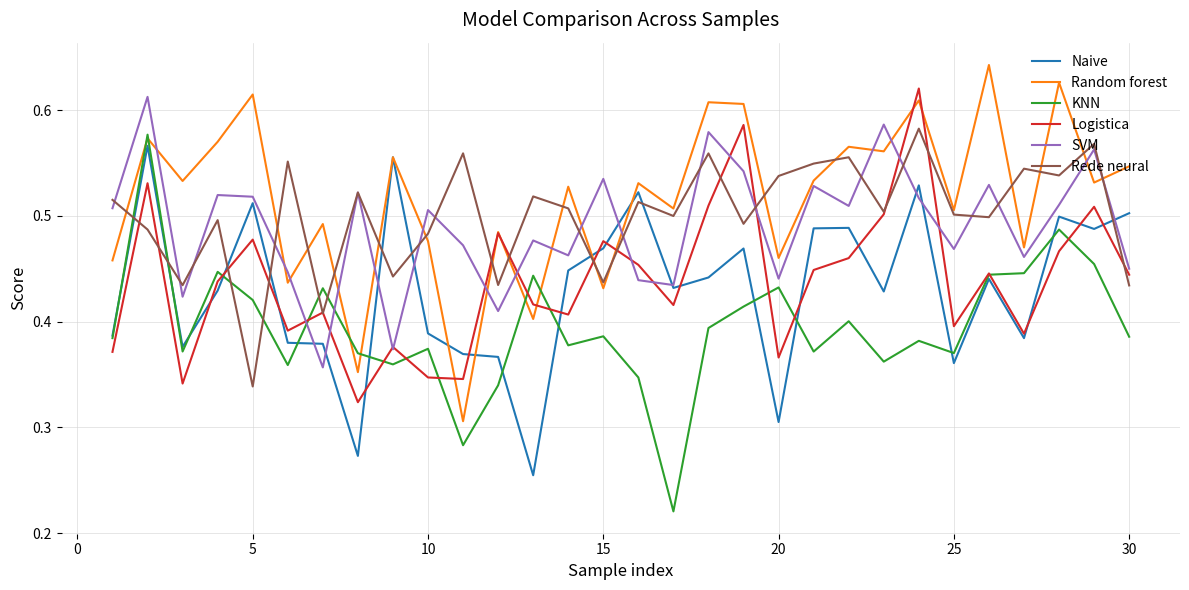

True or false: KNN has more than 0 points higher than both neighbors.

True